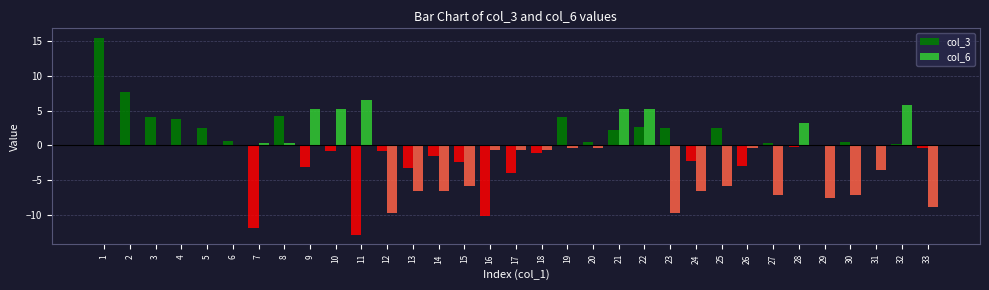

Is the value of col_6 at 26 greater than the value of col_3 at 4?

No